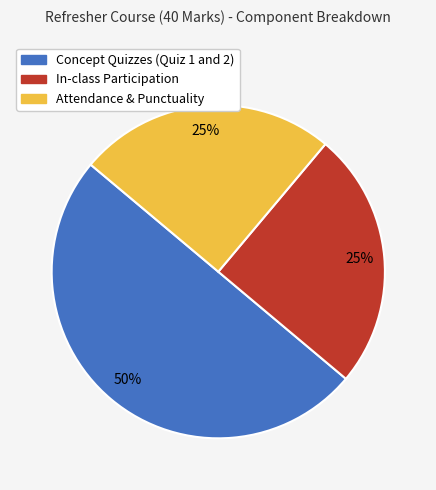

Combined, do Concept Quizzes (Quiz 1 and 2) and Attendance & Punctuality account for over 50%?

Yes